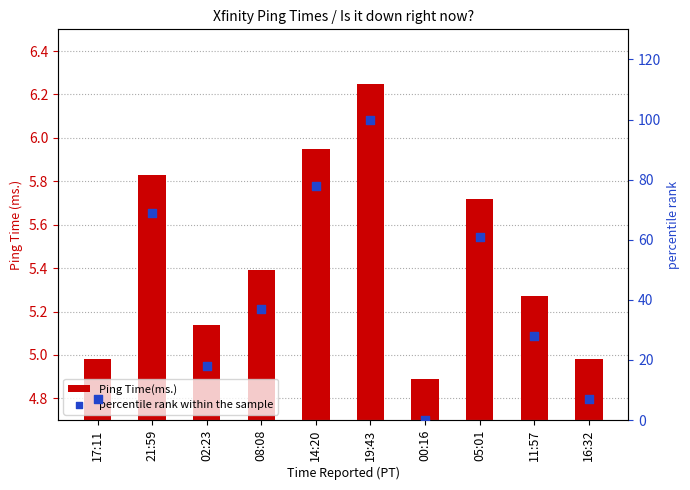

What are all the series names shown in the legend?

Ping Time(ms.), percentile rank within the sample